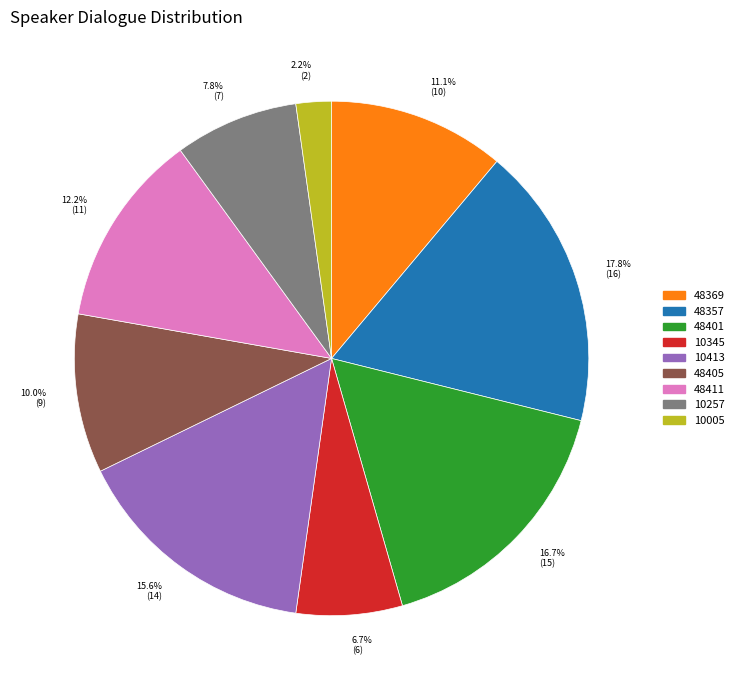

How much of the chart is everything except 48401?

83.3%